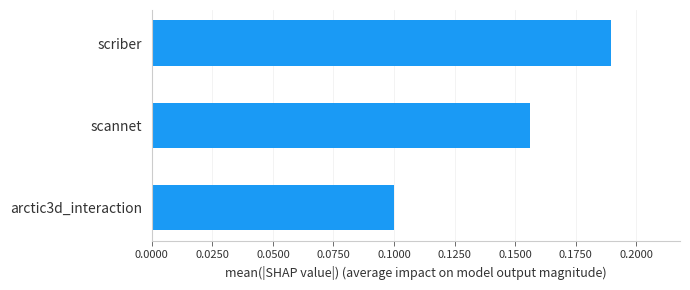

What is the average value?

0.1